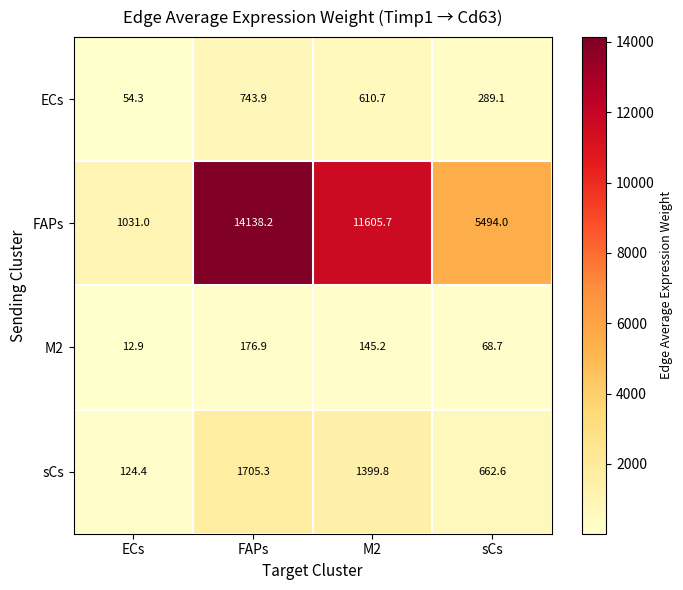

What is the spread (max minus min) of values at sCs?

5425.3